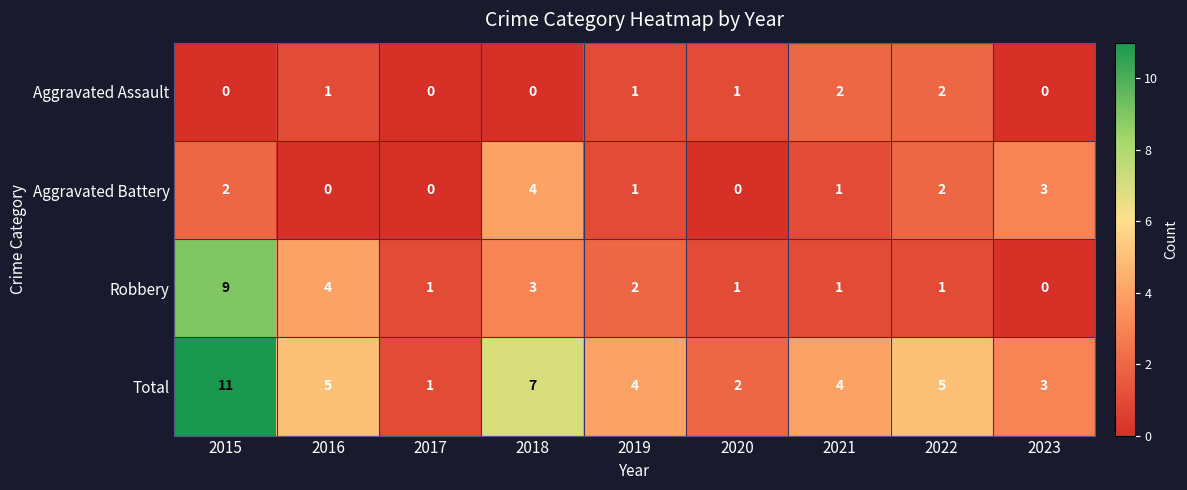

The Aggravated Battery series shows 0 at 2017. True or false?

True